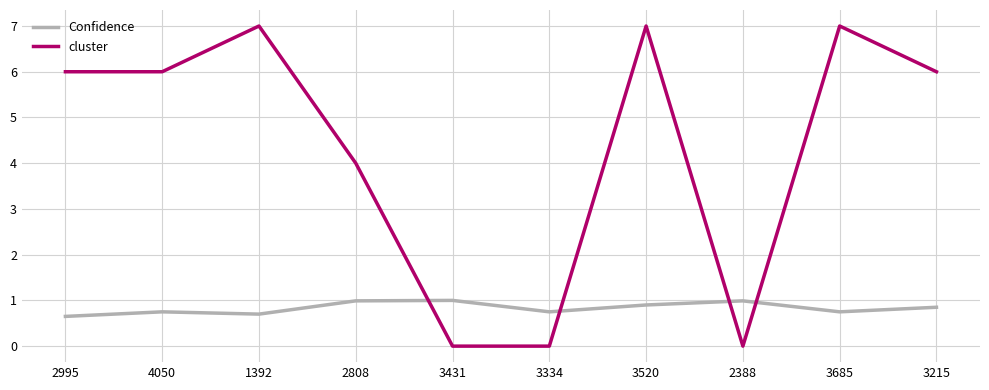

Is it true that cluster equals 1.6 at 3520?

False